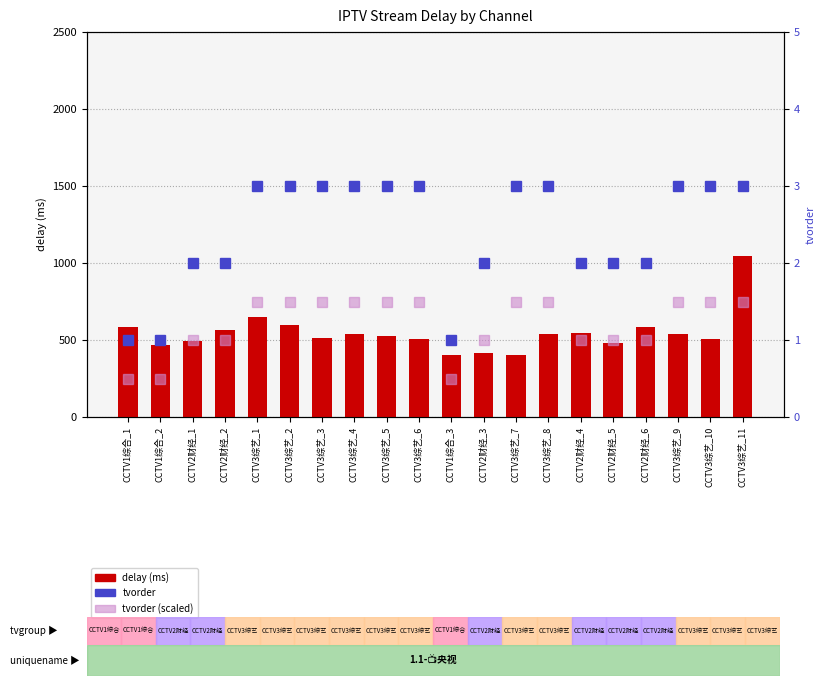

Reading right to left, transcribe all the data shown in this chart.

delay: 1044.0	508.0	540.0	585.0	481.0	548.0	538.0	404.0	416.0	401.0	508.0	527.0	537.0	512.0	597.0	651.0	562.0	494.0	470.0	582.0
tvorder: 3.0	3.0	3.0	2.0	2.0	2.0	3.0	3.0	2.0	1.0	3.0	3.0	3.0	3.0	3.0	3.0	2.0	2.0	1.0	1.0
tvorder (scaled): 1.5	1.5	1.5	1.0	1.0	1.0	1.5	1.5	1.0	0.5	1.5	1.5	1.5	1.5	1.5	1.5	1.0	1.0	0.5	0.5